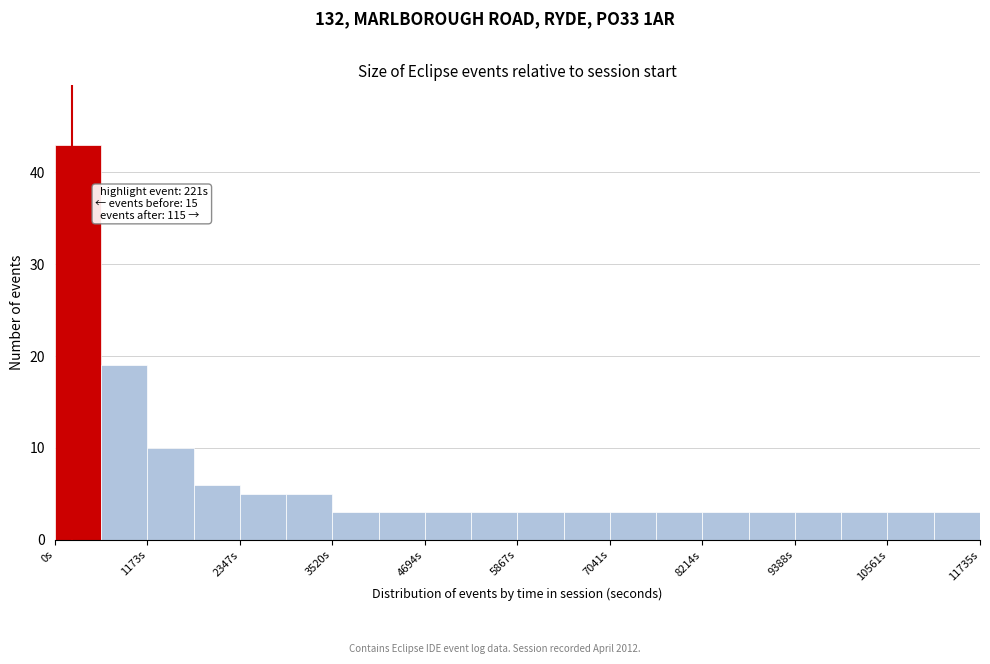

Read against the x-axis, roughly where is the centre of the tallest bar?

200